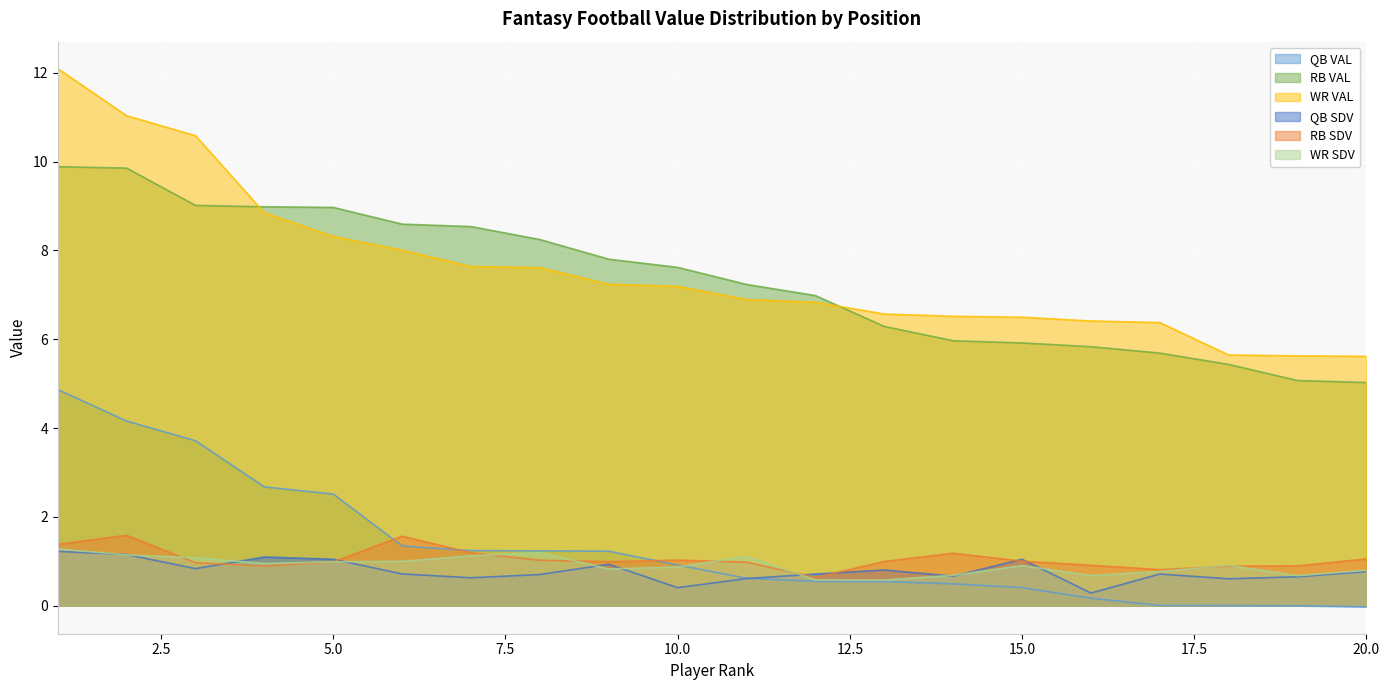

Which series has the widest spread of values?

WR VAL